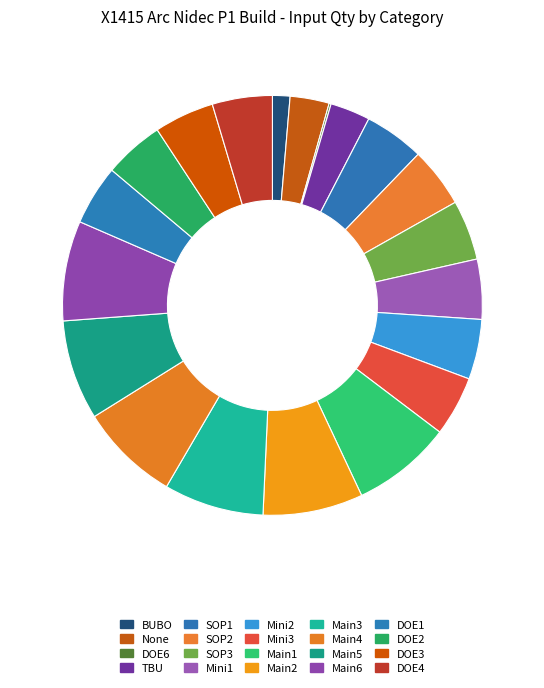

Which category has the biggest portion of the pie?

Main1